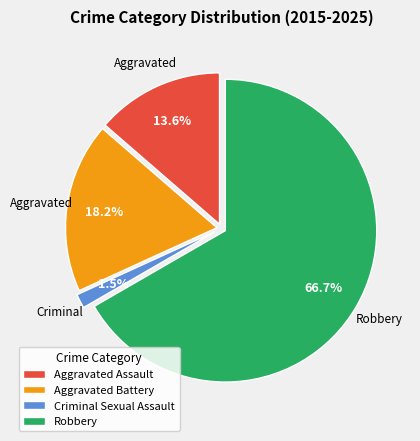

Which category accounts for the majority?

Robbery